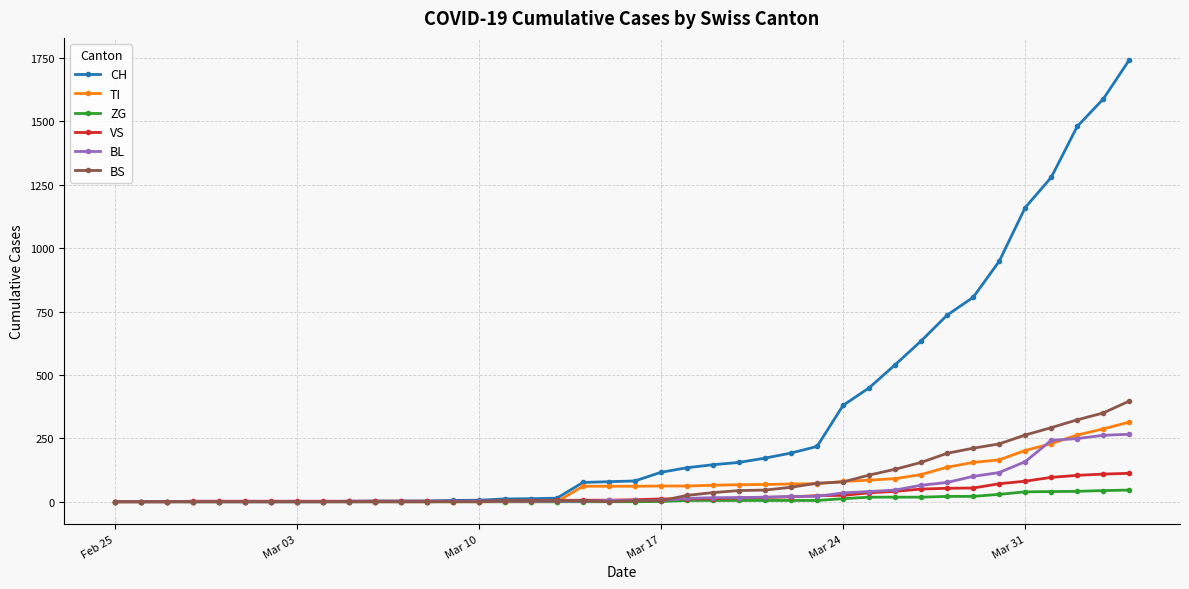

What is the highest value of the BS series?

397